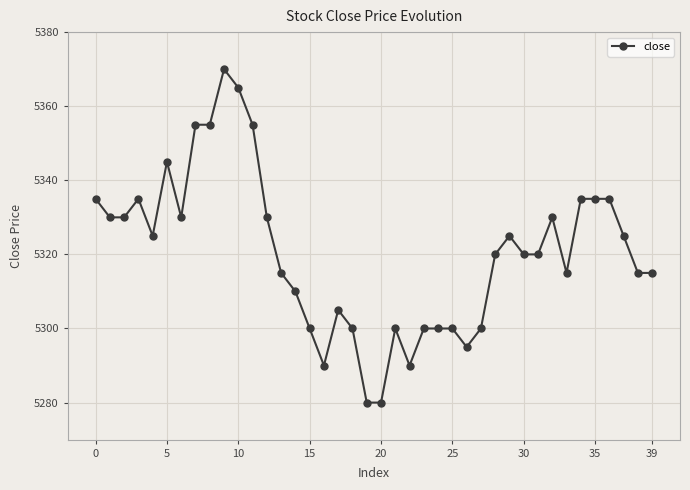

What is the sum of all values?

212815